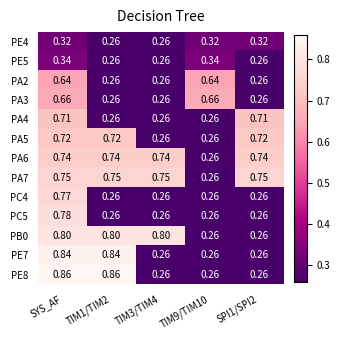

At which category is the sum across all series the highest?

SYS_AF